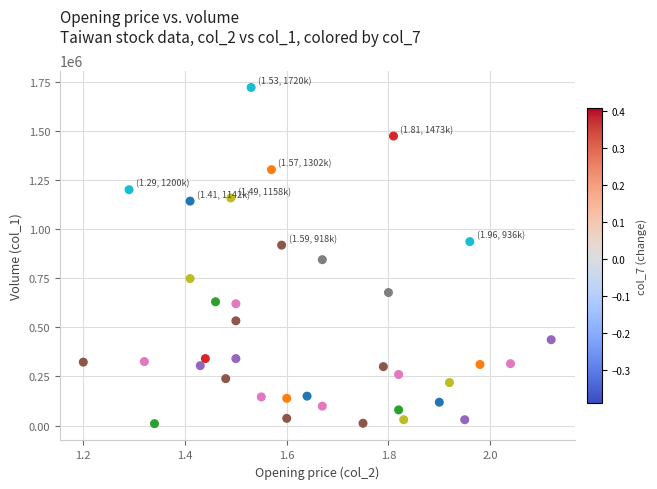

What Y value in the scatter plot is closest to 865000?

844000